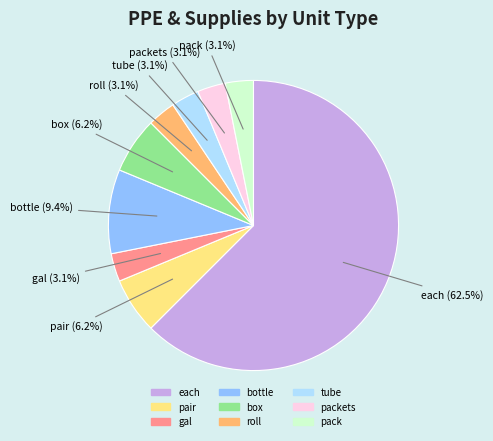

Is it true that tube is 3% of the pie?

True